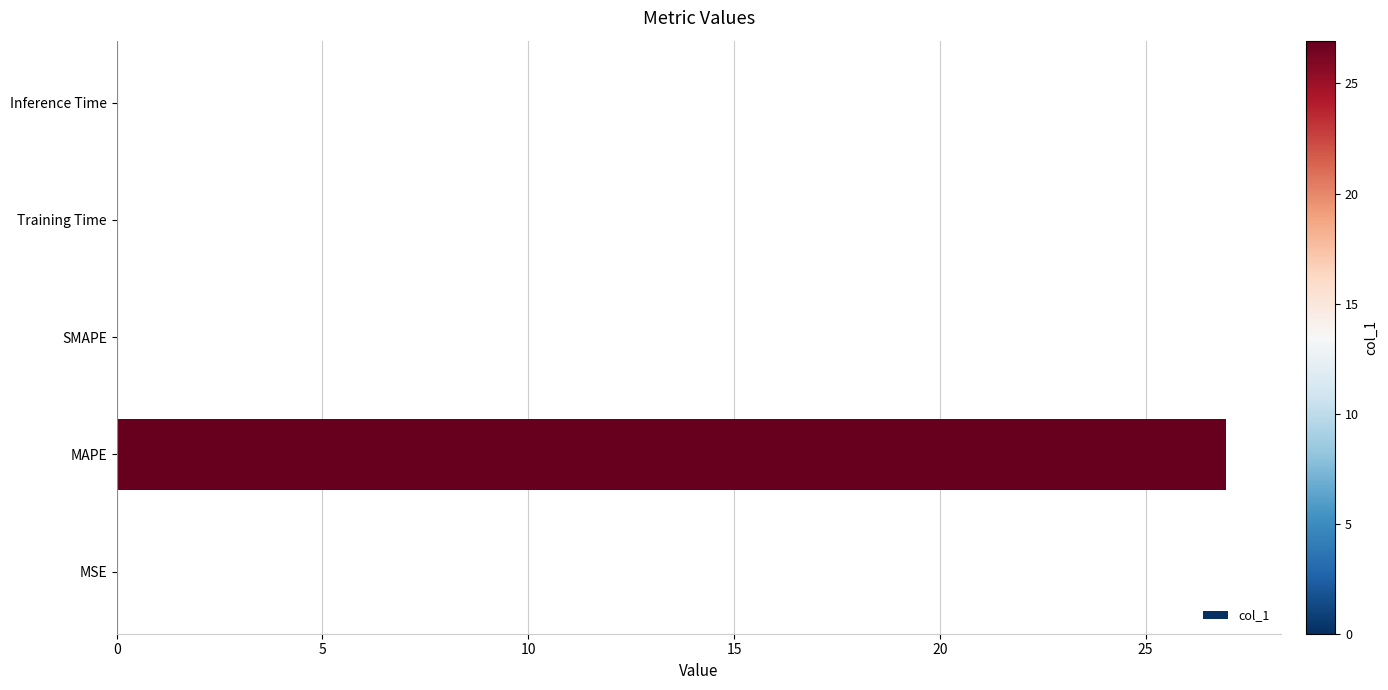

The chart shows a value of 15.9 at SMAPE. True or false?

False